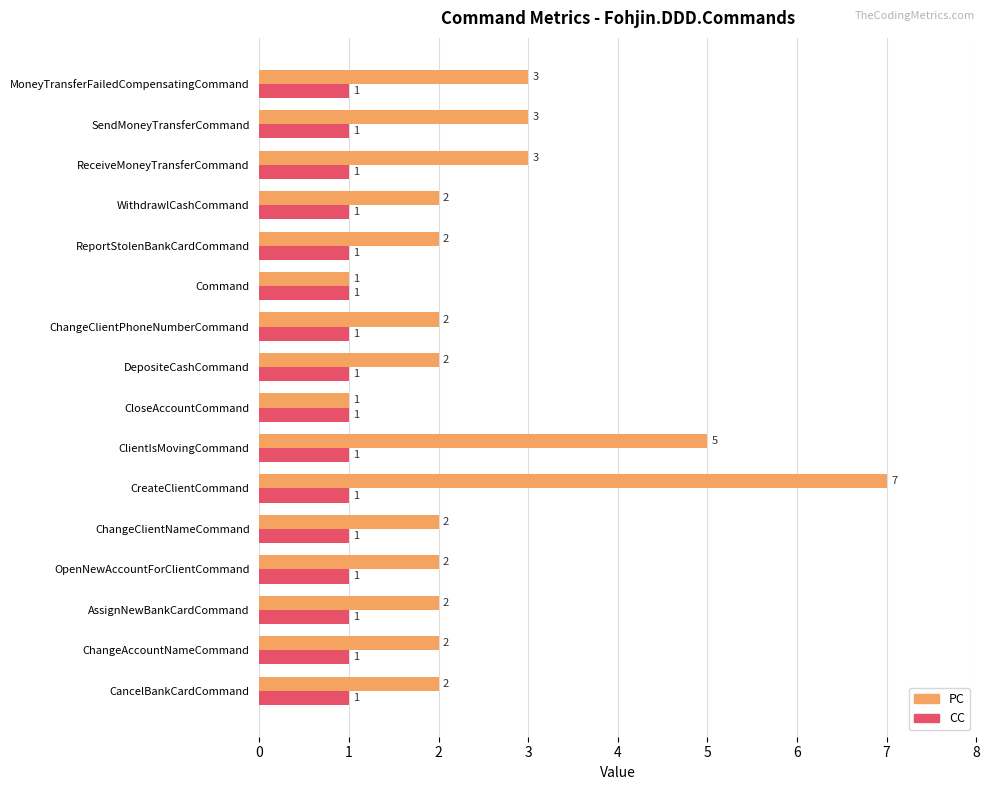

Which label corresponds to the largest value in the chart?

CreateClientCommand